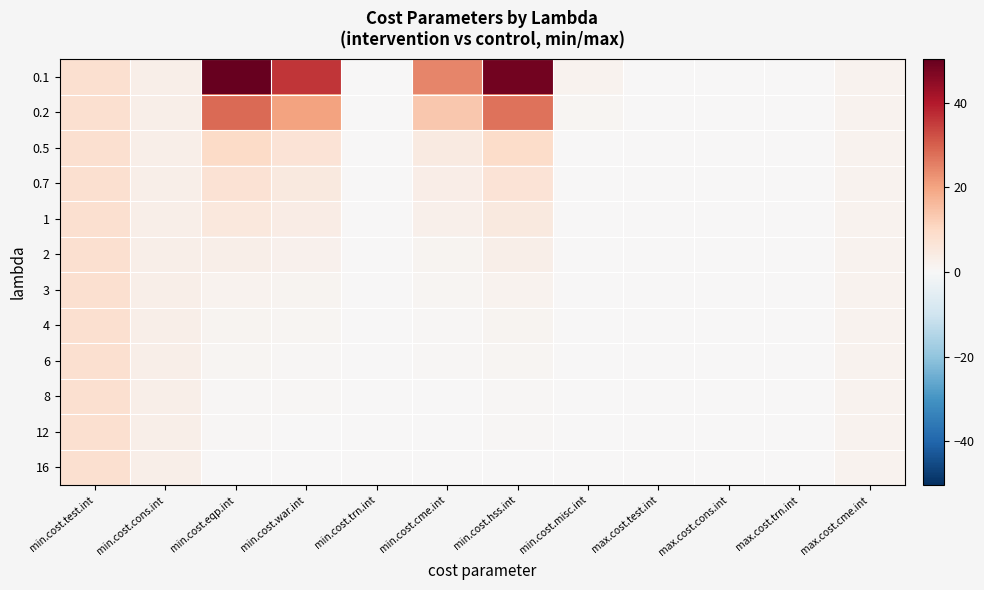

Count the number of categories in the chart.

12